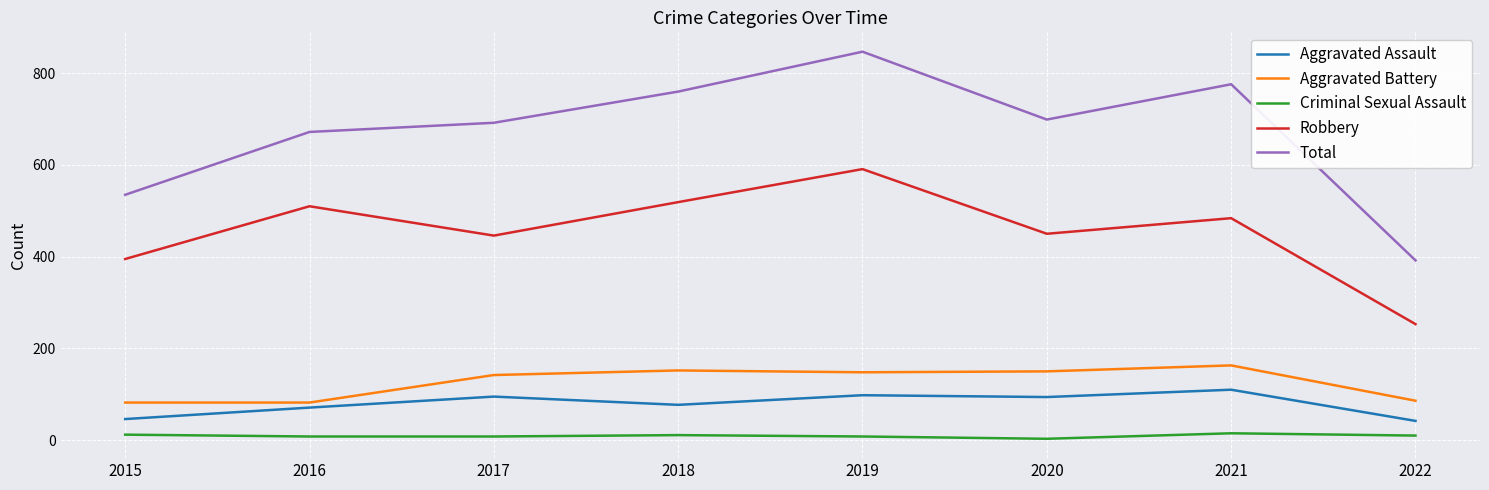

True or false: Robbery has a value of 446 at 2017.

True